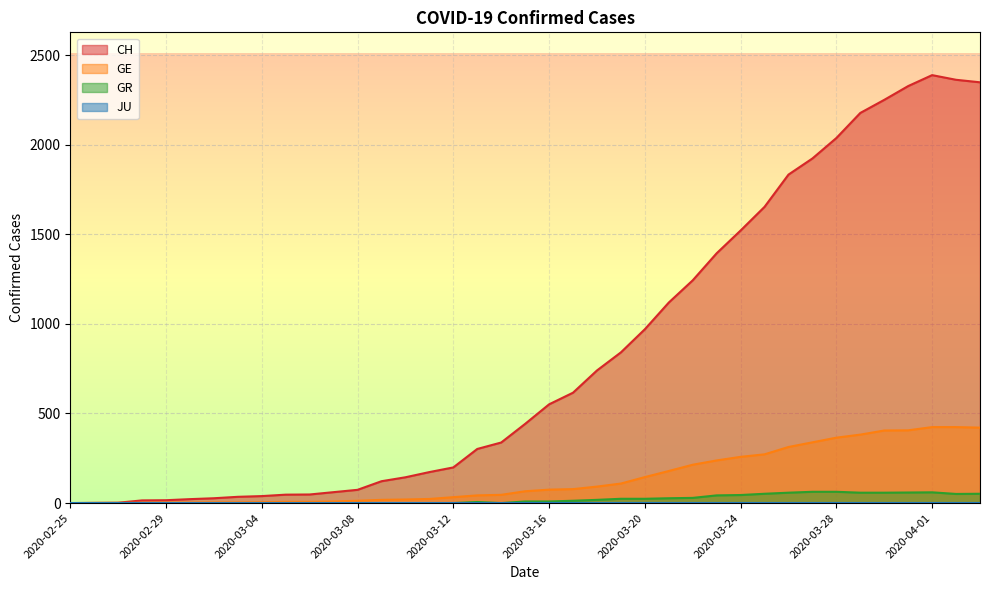

Which series changed the most between 2020-03-25 and 2020-04-02?

CH